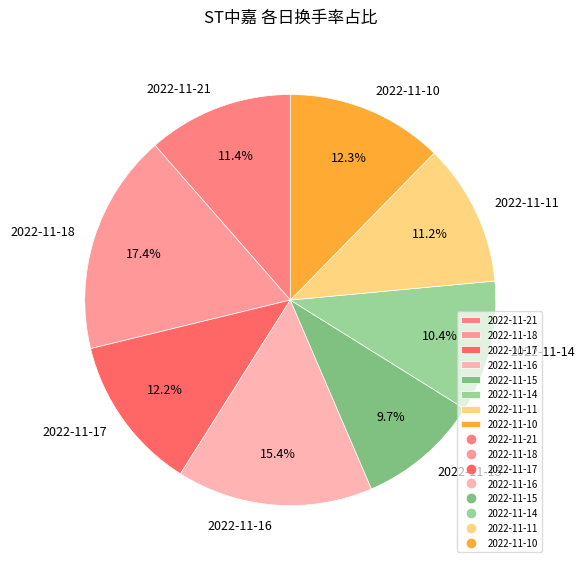

What portion of the pie excludes 2022-11-15?

90.3%